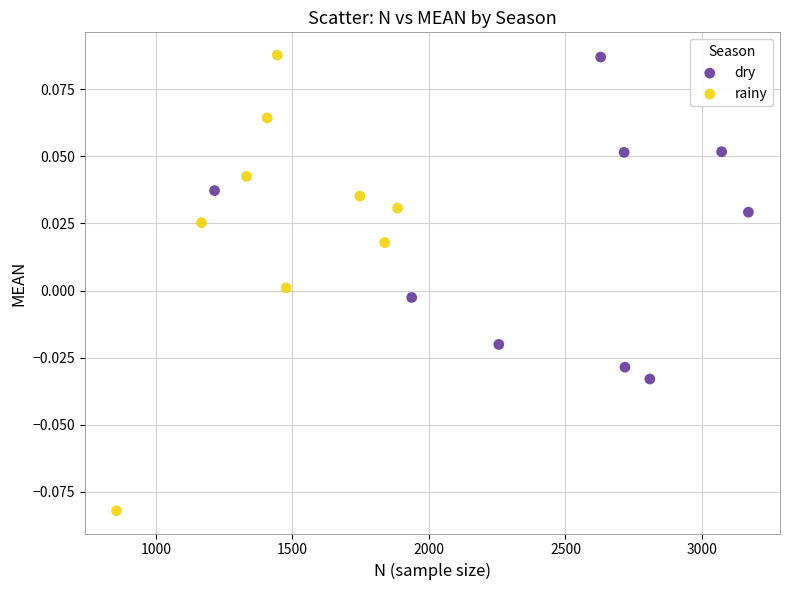

Which series reaches the minimum Y coordinate?

rainy